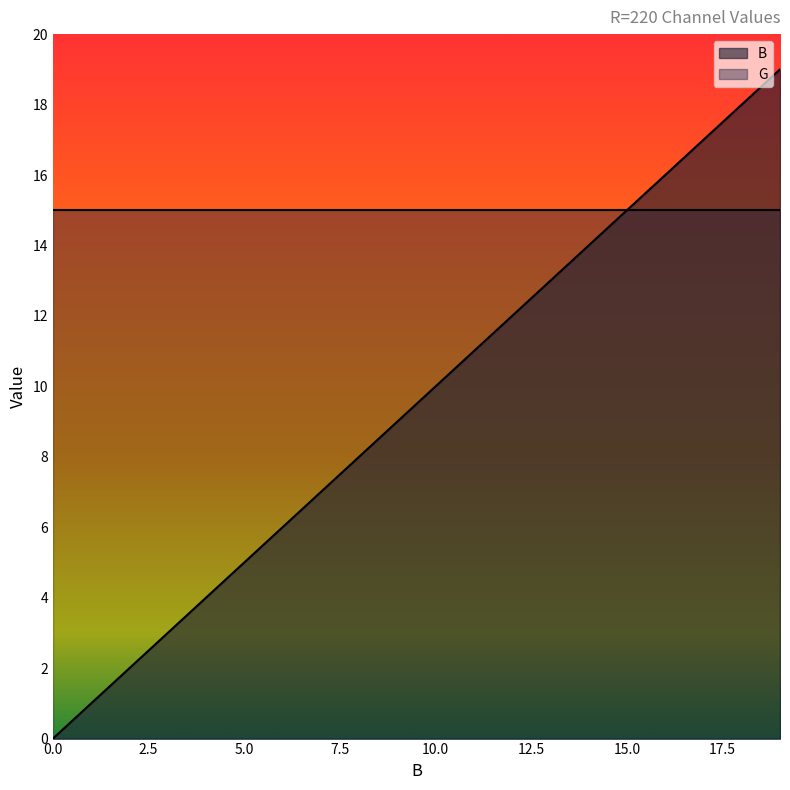

Reading right to left, list all the values displayed in this chart.

19	18	17	16	15	14	13	12	11	10	9	8	7	6	5	4	3	2	1	0